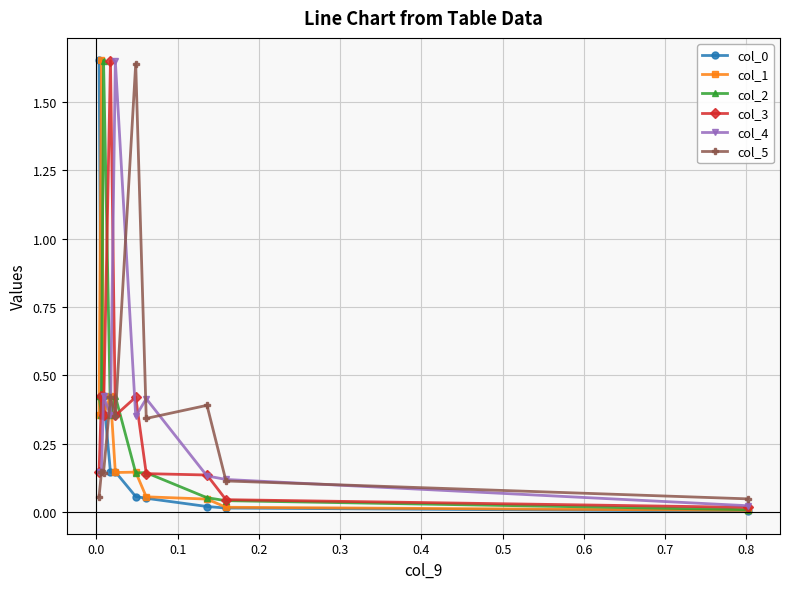

How many distinct data groups are displayed?

6